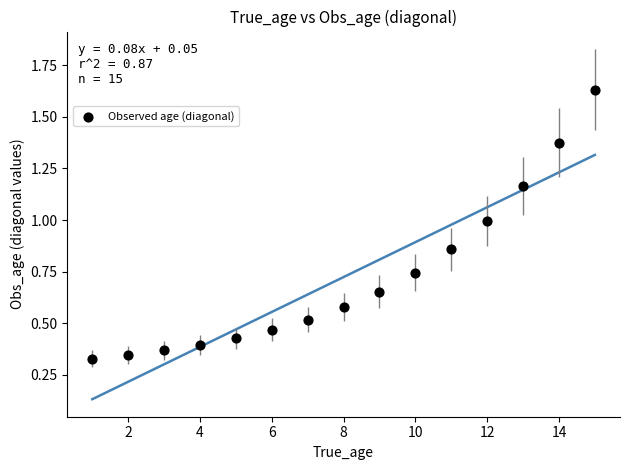

What is the range of X values (max minus min)?

14.0